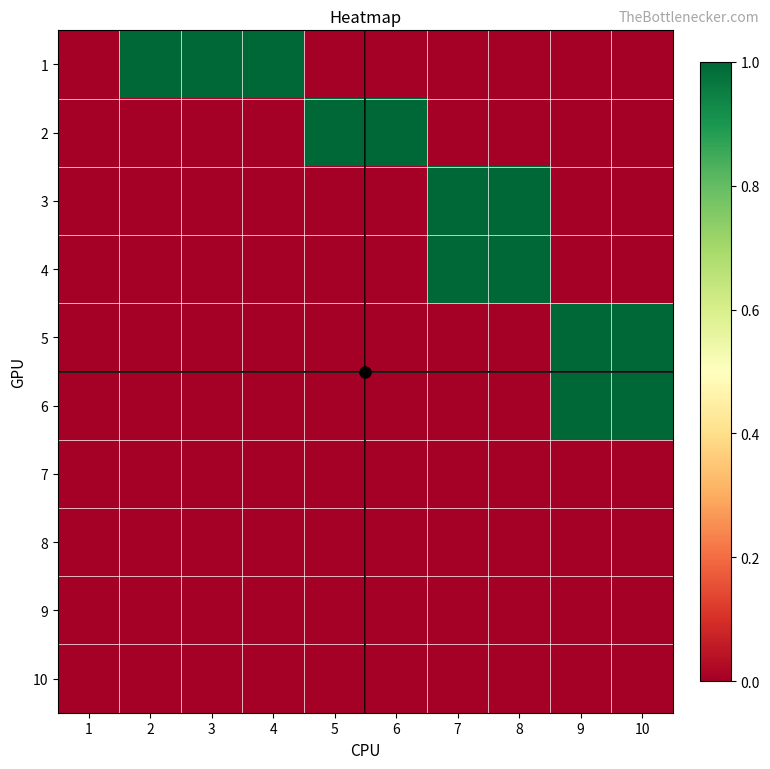

Reading right to left, list all the values displayed in this chart.

1: 10=0	9=0	8=0	7=0	6=0	5=0	4=1	3=1	2=1	1=0
2: 10=0	9=0	8=0	7=0	6=1	5=1	4=0	3=0	2=0	1=0
3: 10=0	9=0	8=1	7=1	6=0	5=0	4=0	3=0	2=0	1=0
4: 10=0	9=0	8=1	7=1	6=0	5=0	4=0	3=0	2=0	1=0
5: 10=1	9=1	8=0	7=0	6=0	5=0	4=0	3=0	2=0	1=0
6: 10=1	9=1	8=0	7=0	6=0	5=0	4=0	3=0	2=0	1=0
7: 10=0	9=0	8=0	7=0	6=0	5=0	4=0	3=0	2=0	1=0
8: 10=0	9=0	8=0	7=0	6=0	5=0	4=0	3=0	2=0	1=0
9: 10=0	9=0	8=0	7=0	6=0	5=0	4=0	3=0	2=0	1=0
10: 10=0	9=0	8=0	7=0	6=0	5=0	4=0	3=0	2=0	1=0